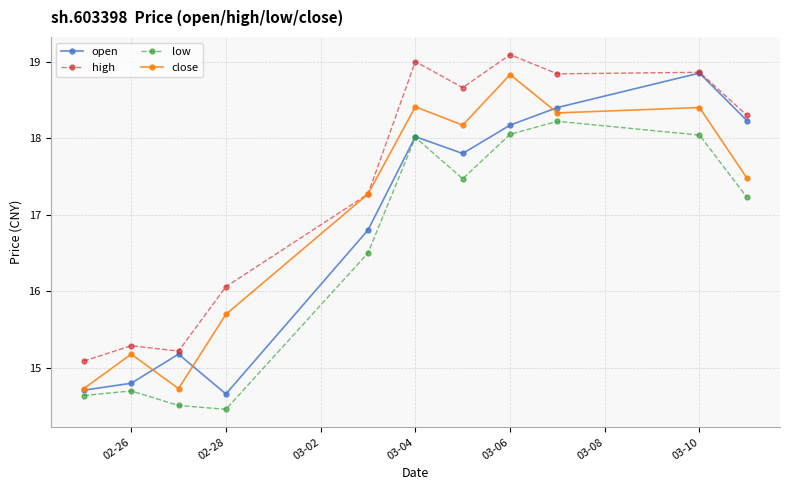

What are all the series names shown in the legend?

open, high, low, close